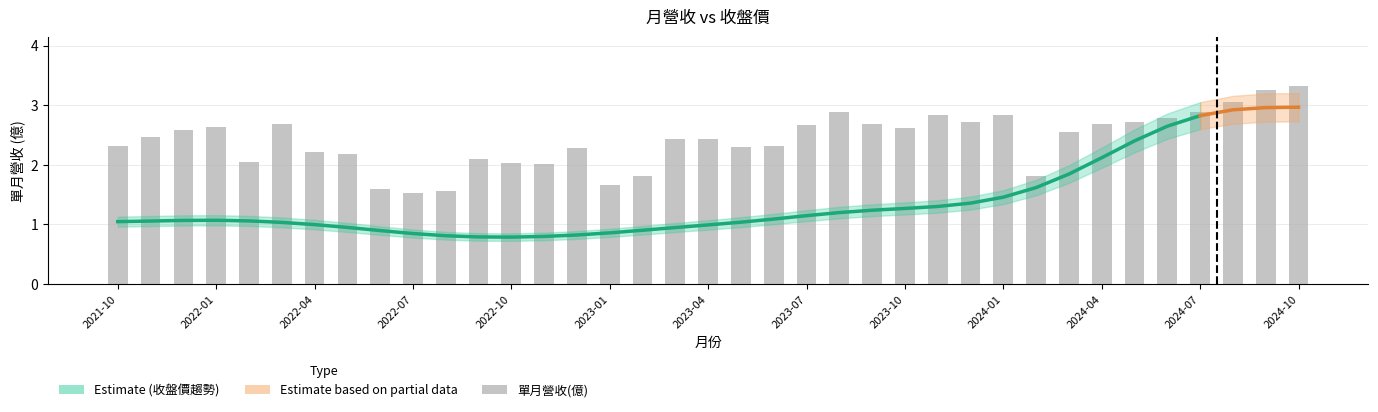

What is the change in value from 13 to 33?

+0.9